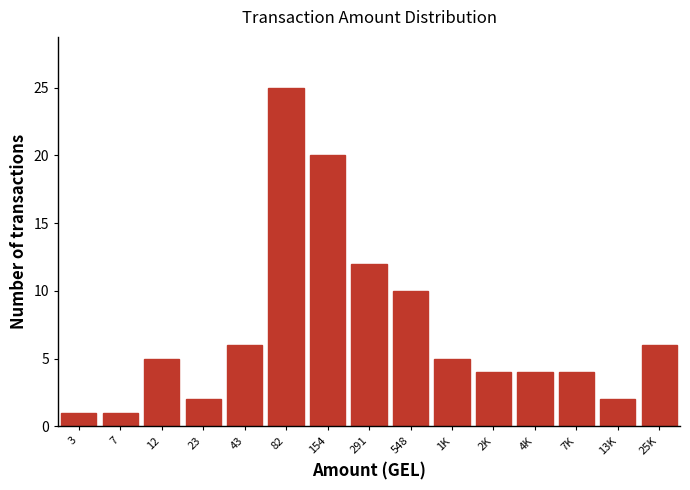

Reading right to left, extract all data points from this chart.

6	2	4	4	4	5	10	12	20	25	6	2	5	1	1